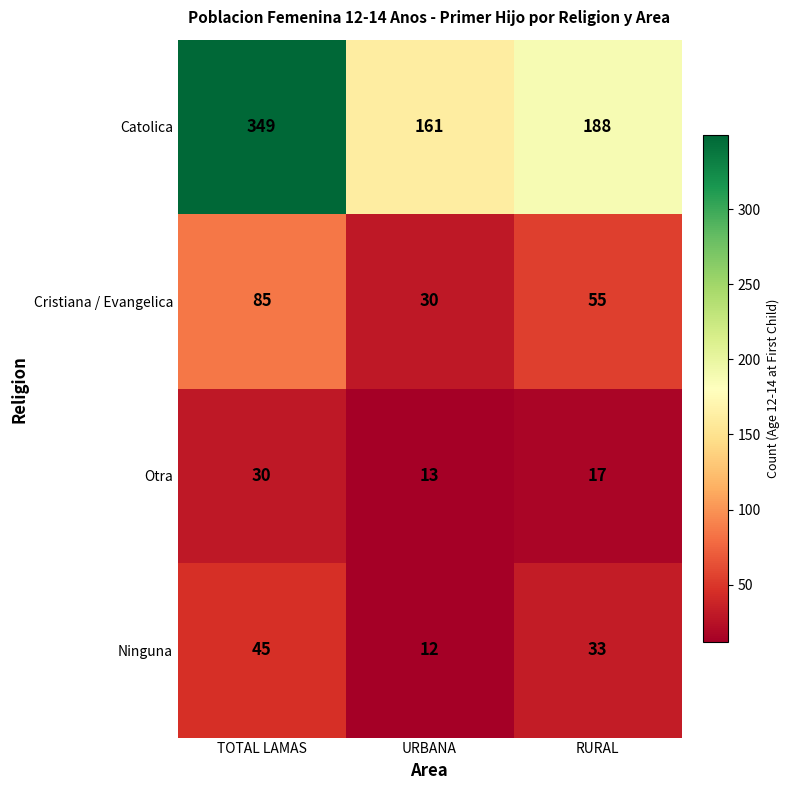

What is the maximum value shown in the chart?

349